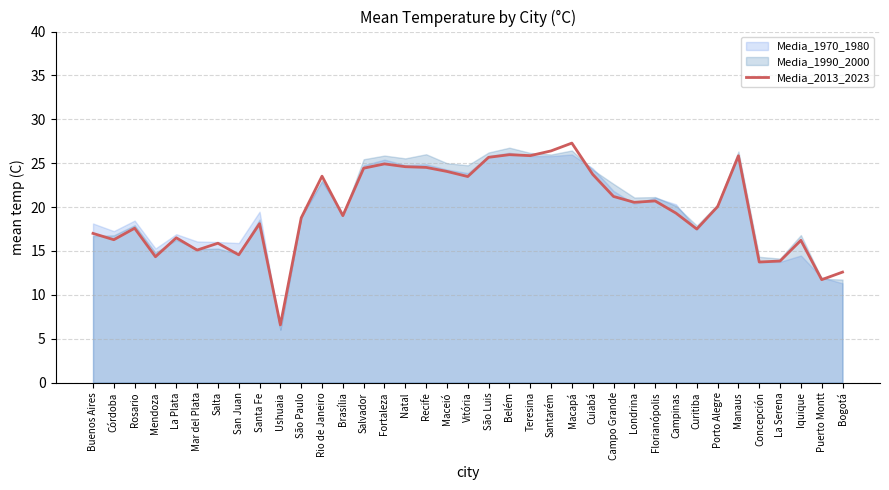

Reading left to right, list all the values displayed in this chart.

17.0	16.3	17.6	14.3	16.5	15.1	15.9	14.6	18.1	6.6	18.8	23.5	19.0	24.4	24.9	24.6	24.5	24.1	23.5	25.7	26.0	25.9	26.4	27.3	23.7	21.2	20.5	20.7	19.3	17.5	20.1	25.8	13.7	13.8	16.2	11.7	12.6